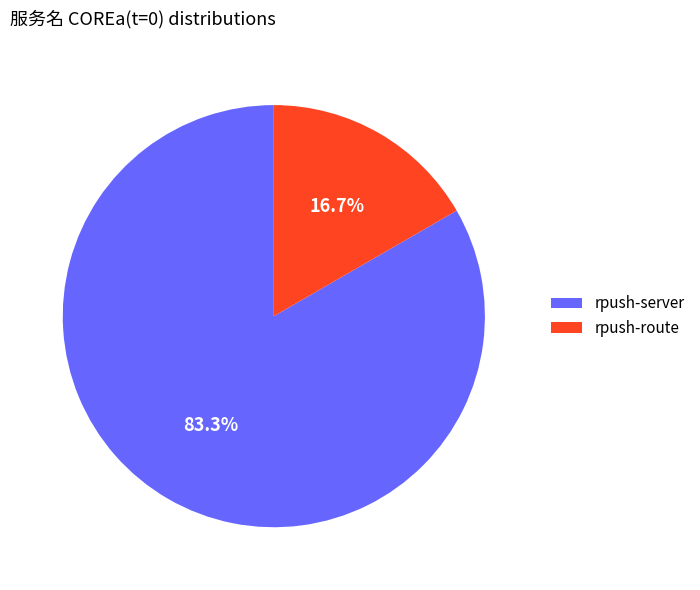

How many slices are in this pie chart?

2